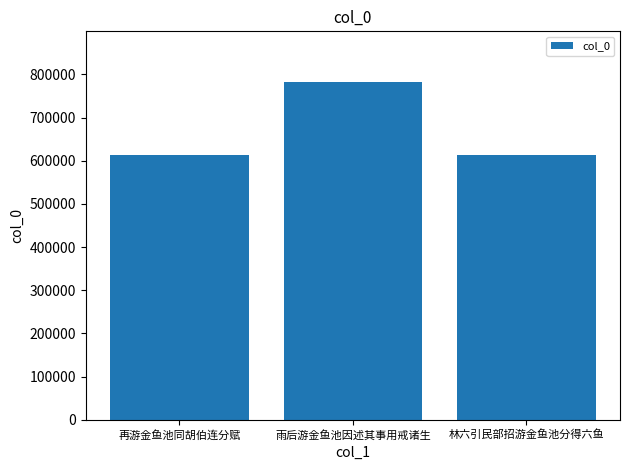

The value at 再游金鱼池同胡伯连分赋 is 614186. True or false?

True